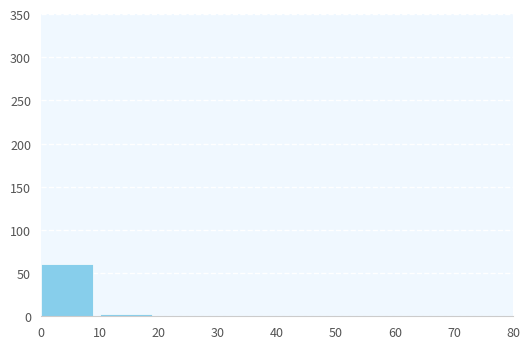

Reading left to right, list every bar in this chart as the range it spans on the x-axis followed by its height. The values are not printed on the chart, so give them approximately, as read against the axis.

0 to 10: 60
10 to 20: under 5
20 to 30: 0
30 to 40: 0
40 to 50: 0
50 to 60: 0
60 to 70: 0
70 to 80: 0